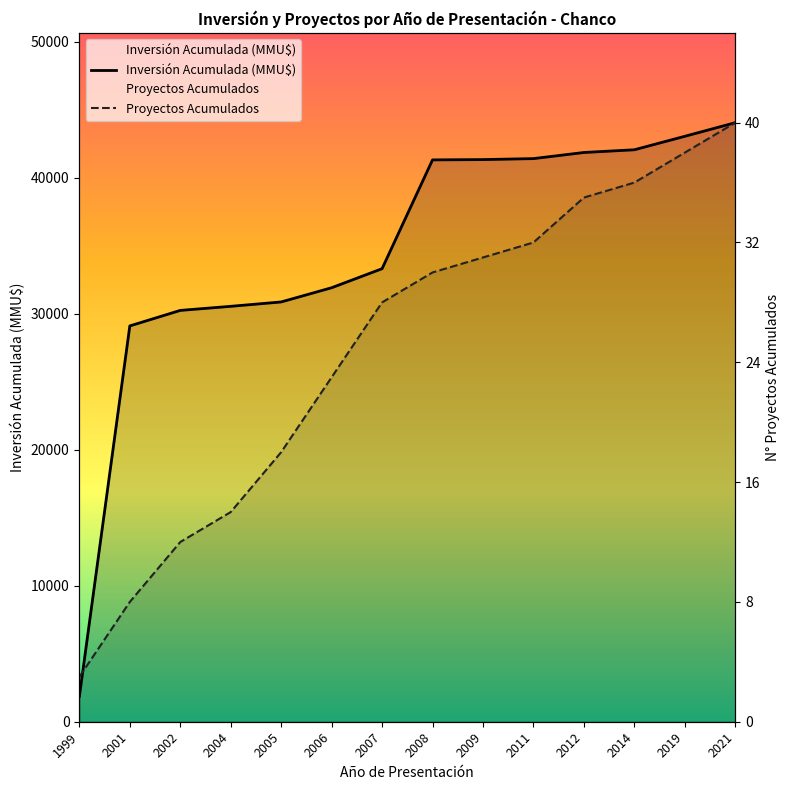

The Proyectos Acumulados series shows 17712.6 at 2002. True or false?

False